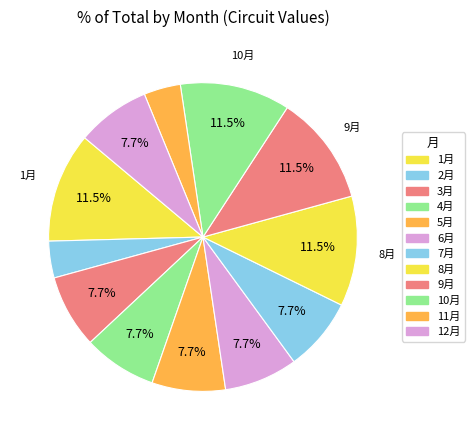

How many slices are in this pie chart?

12